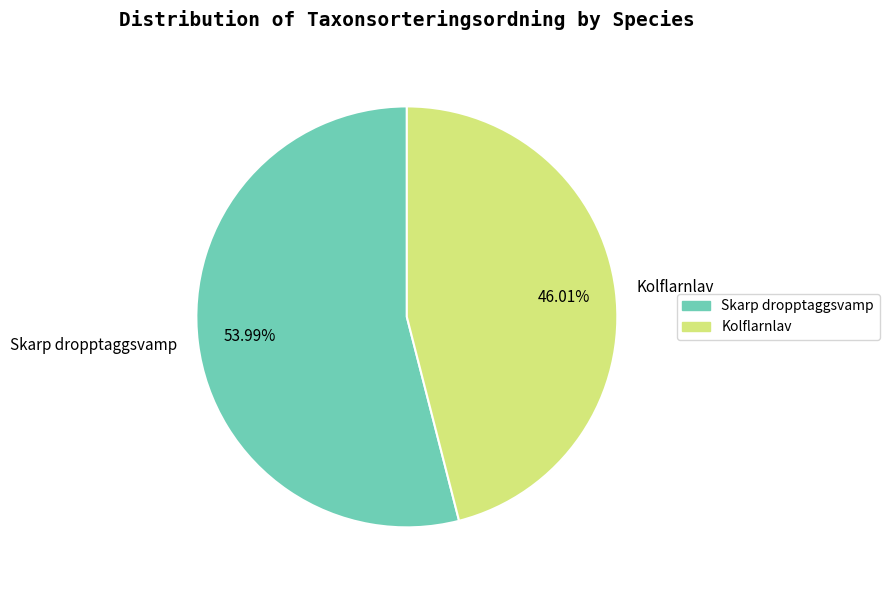

What percentage do Skarp dropptaggsvamp and Kolflarnlav together represent?

100.0%